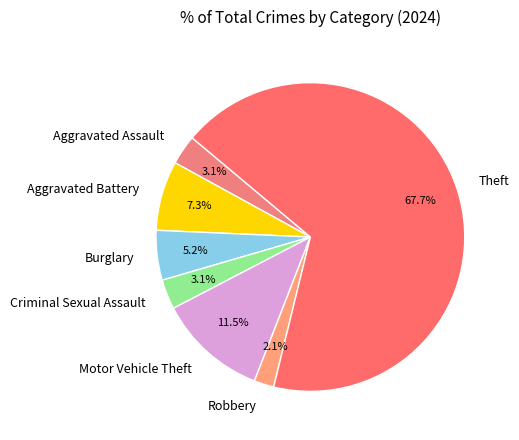

How many segments does this pie chart have?

7